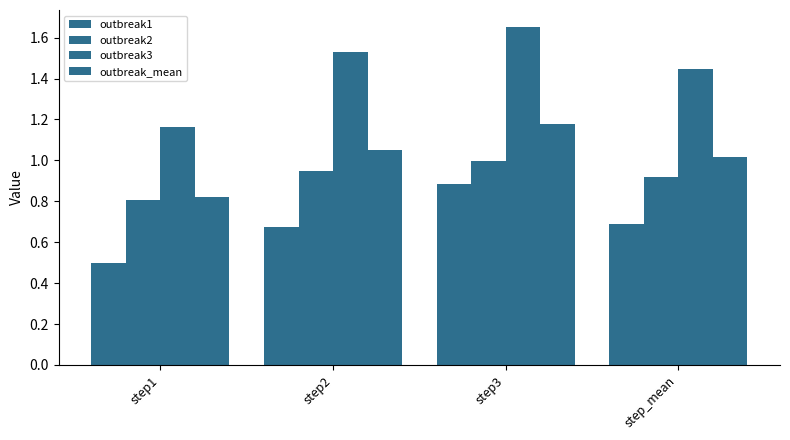

Is it true that outbreak1 equals 0.3 at step2?

False